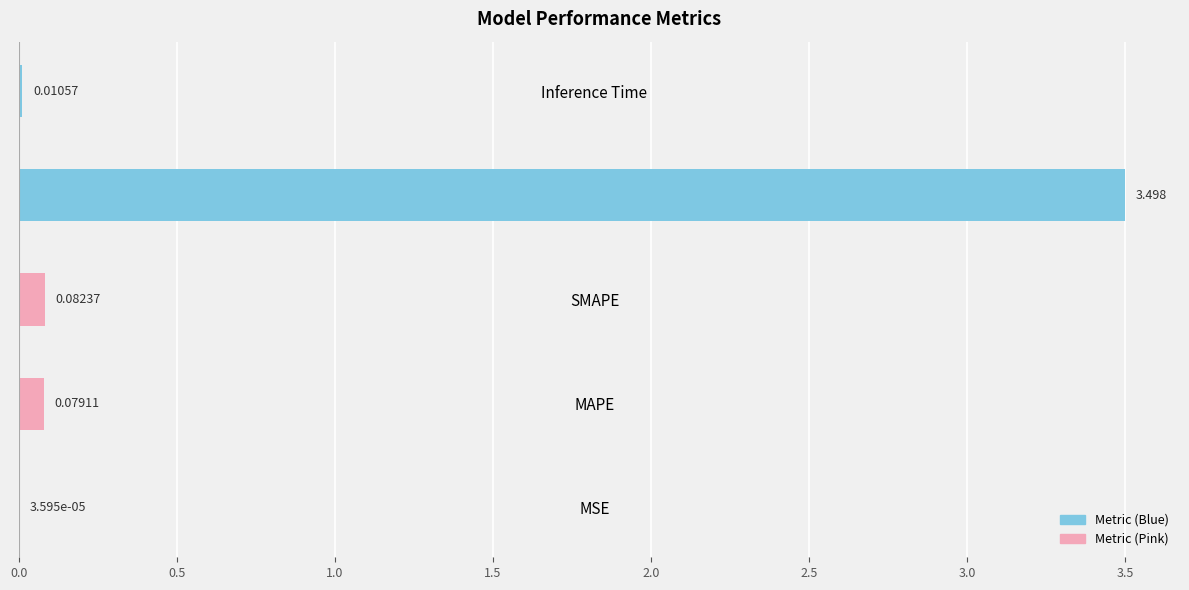

At which label is the value closest to 1?

SMAPE